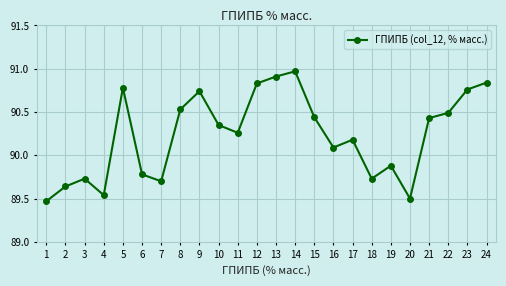

At which label does the data first exceed 90?

5